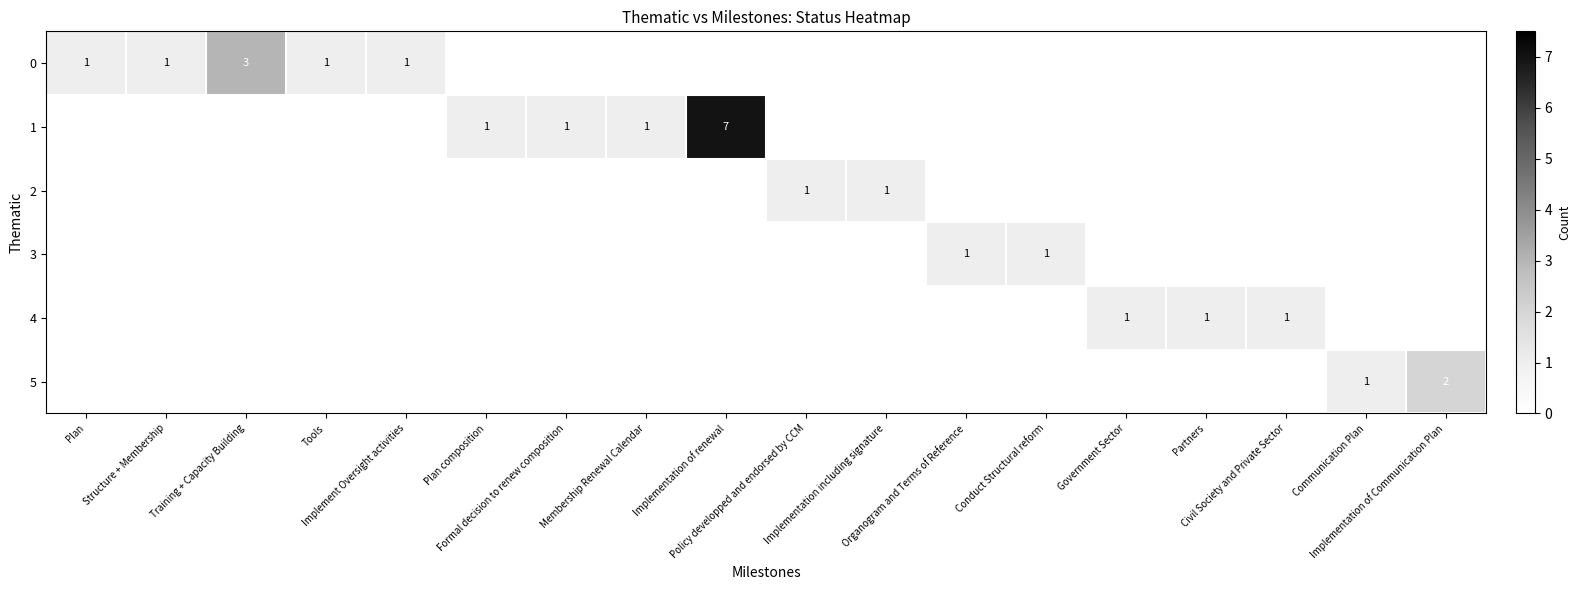

What is the sum of all 1 values?

10